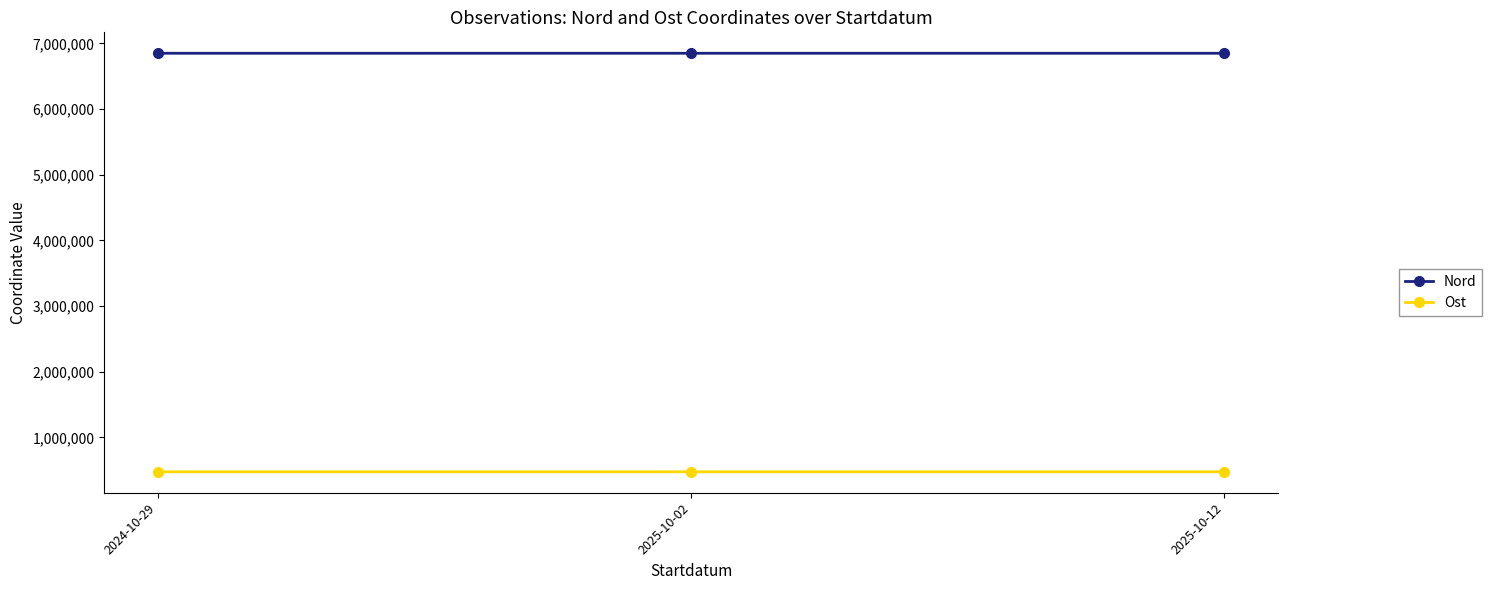

Is it true that Ost equals 709138.1 at 2025-10-02?

False